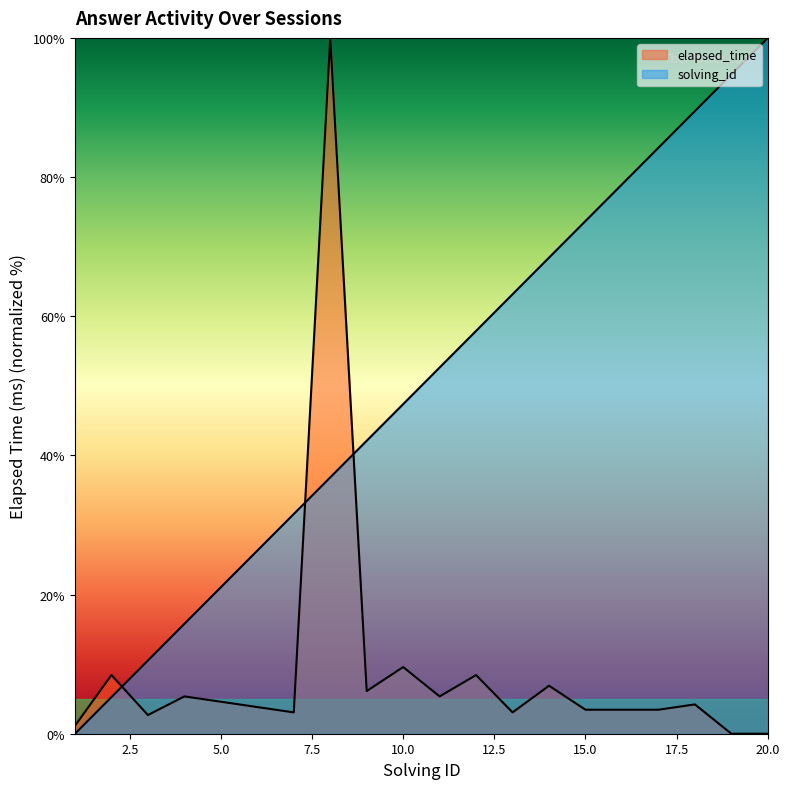

What is the average value of the solving_id series?

50.0